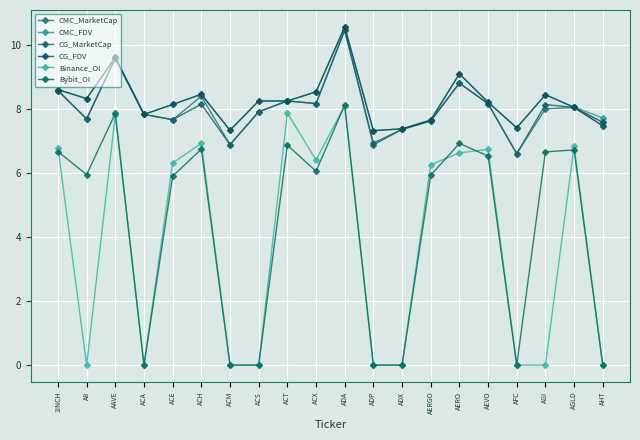

Reading left to right, list all the values displayed in this chart.

CMC_MarketCap: 1INCH=8.6	A8=7.7	AAVE=9.6	ACA=7.8	ACE=7.7	ACH=8.4	ACM=6.9	ACS=7.9	ACT=8.2	ACX=8.2	ADA=10.4	ADP=6.9	ADX=7.4	AERGO=7.6	AERO=8.8	AEVO=8.2	AFC=6.6	AGI=8.0	AGLD=8.0	AHT=7.5
CMC_FDV: 1INCH=8.6	A8=8.3	AAVE=9.6	ACA=7.8	ACE=8.1	ACH=8.4	ACM=7.3	ACS=8.2	ACT=8.2	ACX=8.5	ADA=10.6	ADP=7.3	ADX=7.4	AERGO=7.6	AERO=9.1	AEVO=8.2	AFC=7.4	AGI=8.4	AGLD=8.1	AHT=7.7
CG_MarketCap: 1INCH=8.6	A8=7.7	AAVE=9.6	ACA=7.8	ACE=7.7	ACH=8.1	ACM=6.9	ACS=7.9	ACT=8.2	ACX=8.2	ADA=10.5	ADP=6.9	ADX=7.4	AERGO=7.6	AERO=8.8	AEVO=8.2	AFC=6.6	AGI=8.1	AGLD=8.0	AHT=7.5
CG_FDV: 1INCH=8.6	A8=8.3	AAVE=9.6	ACA=7.8	ACE=8.1	ACH=8.4	ACM=7.3	ACS=8.2	ACT=8.2	ACX=8.5	ADA=10.6	ADP=7.3	ADX=7.4	AERGO=7.6	AERO=9.1	AEVO=8.2	AFC=7.4	AGI=8.4	AGLD=8.0	AHT=7.6
Binance_OI: 1INCH=6.8	A8=0.0	AAVE=7.8	ACA=0.0	ACE=6.3	ACH=6.9	ACM=0.0	ACS=0.0	ACT=7.9	ACX=6.4	ADA=8.1	ADP=0.0	ADX=0.0	AERGO=6.3	AERO=6.6	AEVO=6.7	AFC=0.0	AGI=0.0	AGLD=6.8	AHT=0.0
Bybit_OI: 1INCH=6.7	A8=5.9	AAVE=7.9	ACA=0.0	ACE=5.9	ACH=6.7	ACM=0.0	ACS=0.0	ACT=6.9	ACX=6.0	ADA=8.1	ADP=0.0	ADX=0.0	AERGO=5.9	AERO=6.9	AEVO=6.5	AFC=0.0	AGI=6.7	AGLD=6.7	AHT=0.0